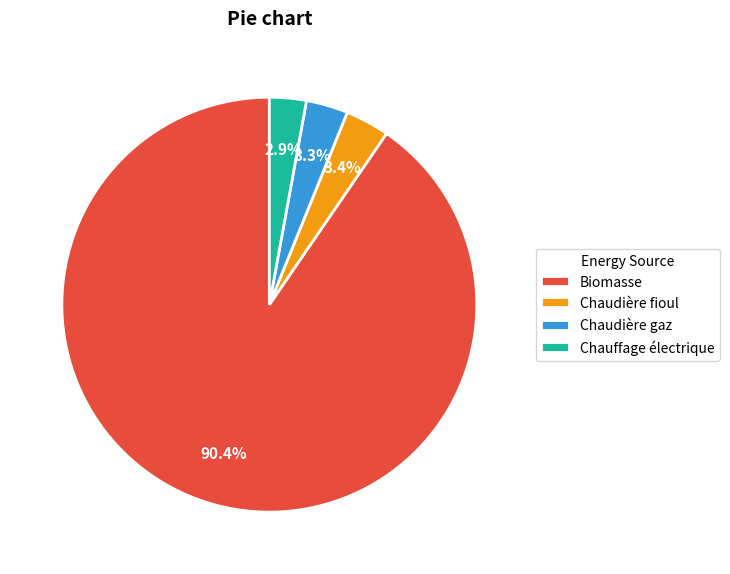

Which category has the biggest portion of the pie?

Biomasse